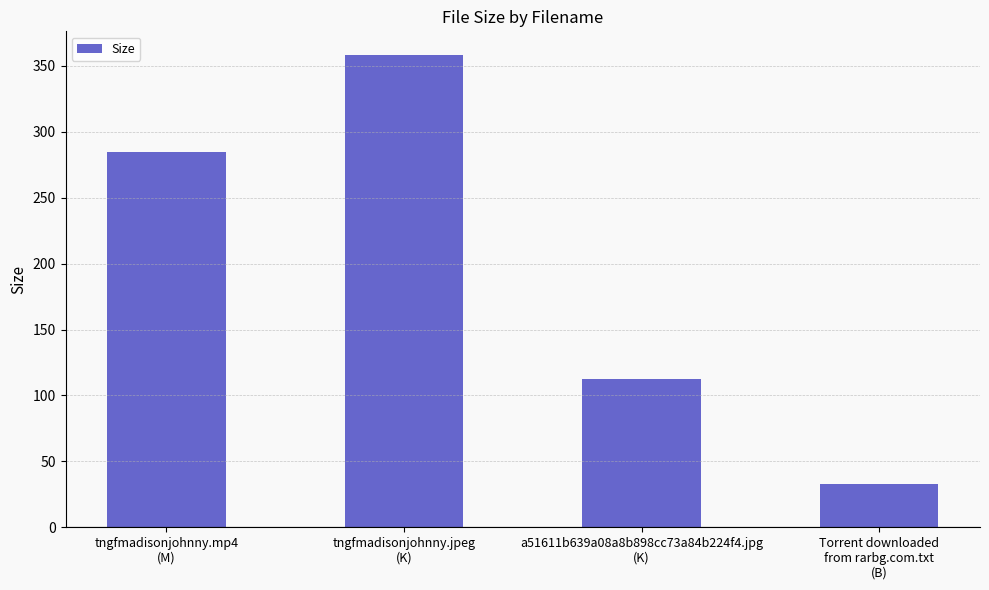

What is the sum of all values?

788.6